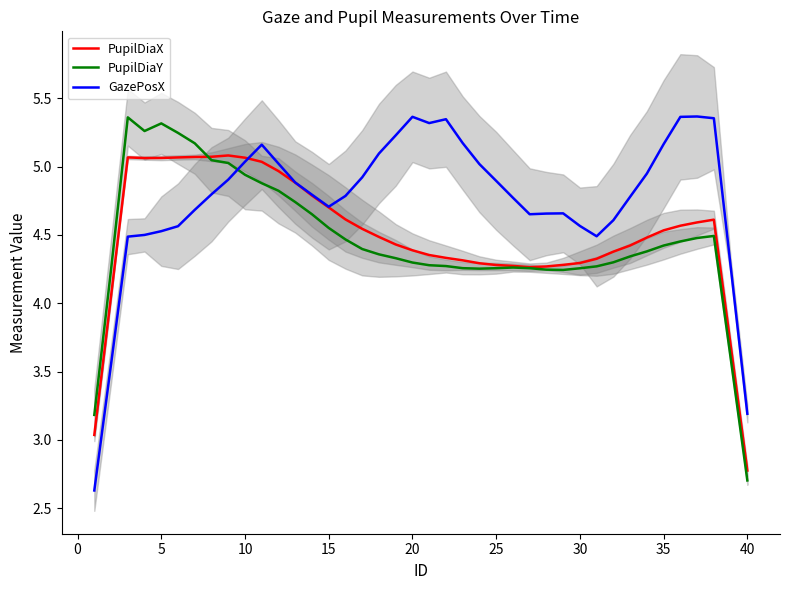

What is the value of the PupilDiaY point at the 27th from the left?

4.3